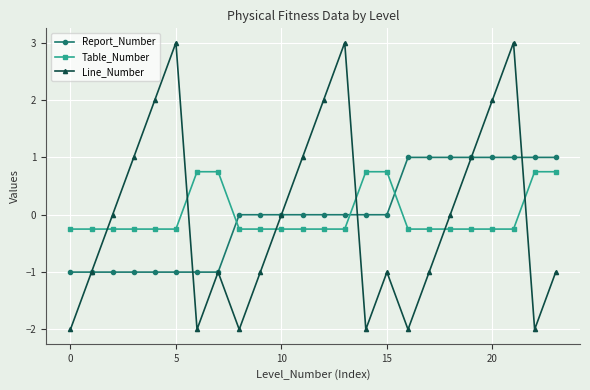

True or false: Line_Number has more than 2 interior local peaks.

True